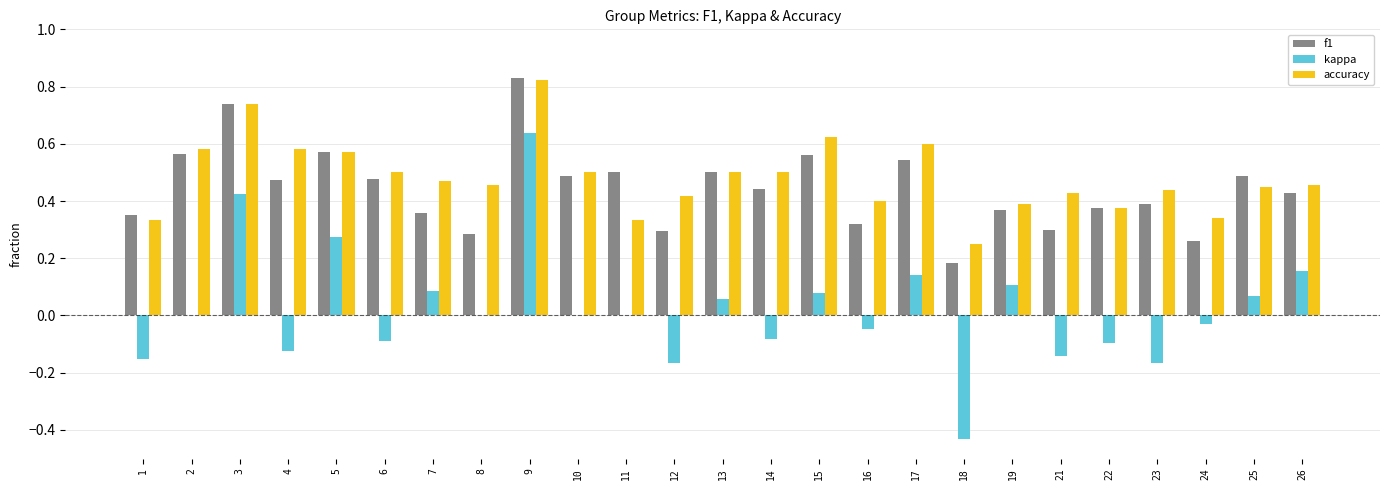

True or false: kappa has a value of 0.1 at 5.

False